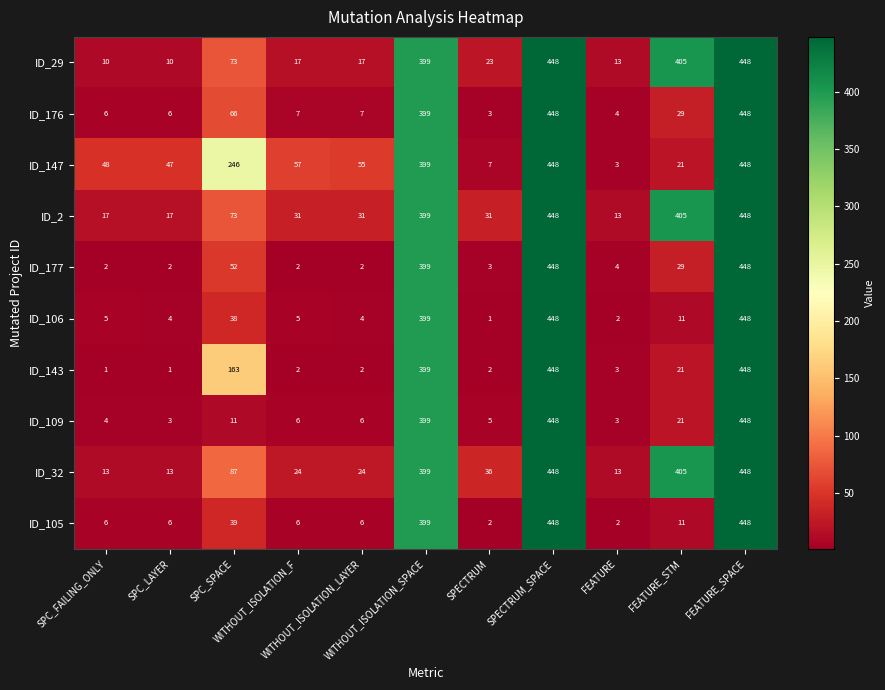

What is the highest value of the ID_176 series?

448